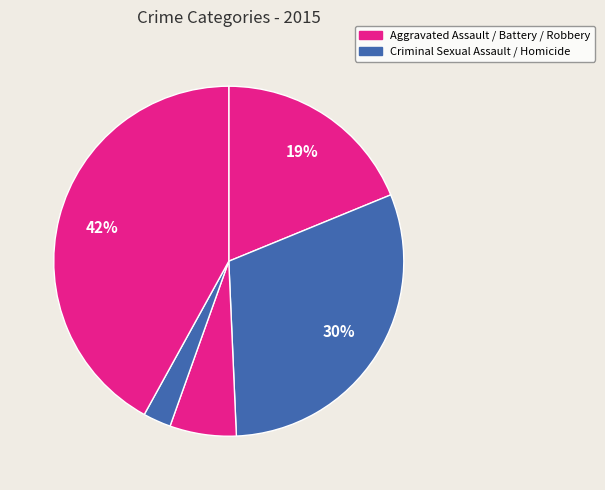

Which category has the smallest portion of the pie?

Homicide